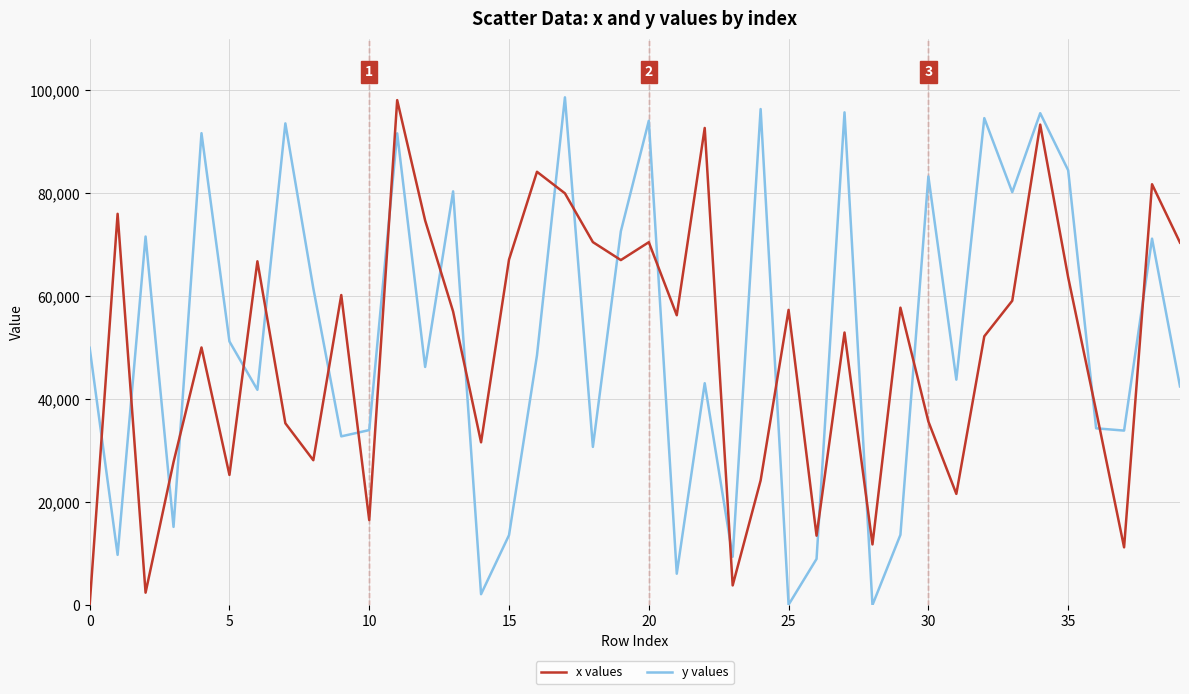

True or false: y values and x values cross at least once.

True